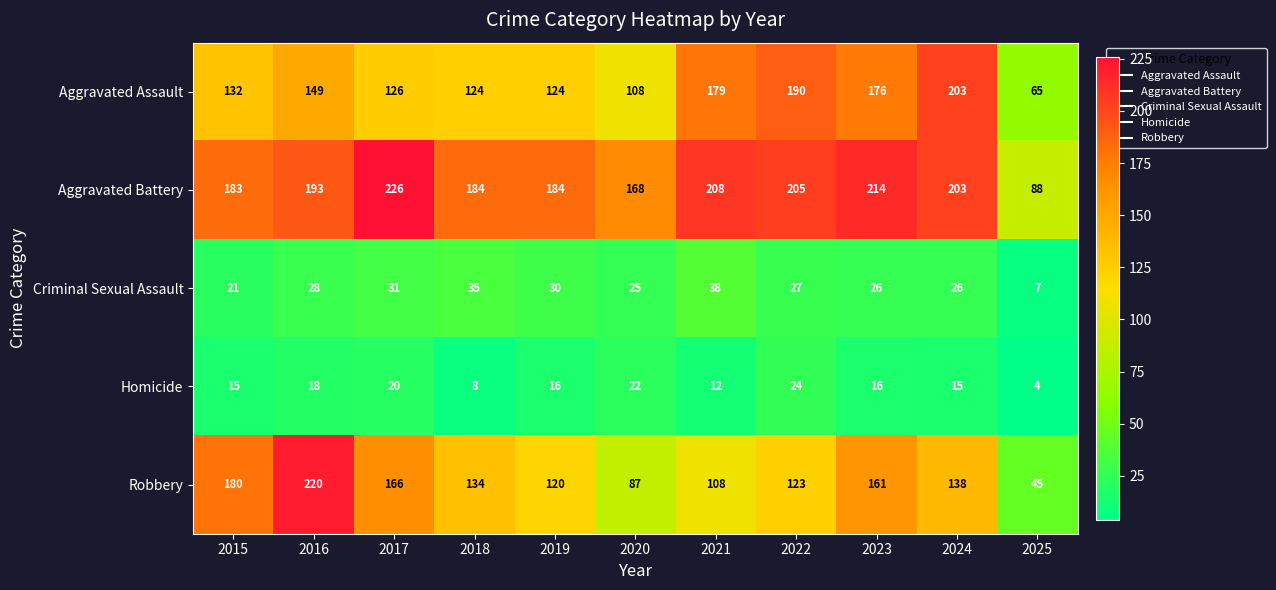

What is the sum of the Robbery values at 2023 and 2021?

269